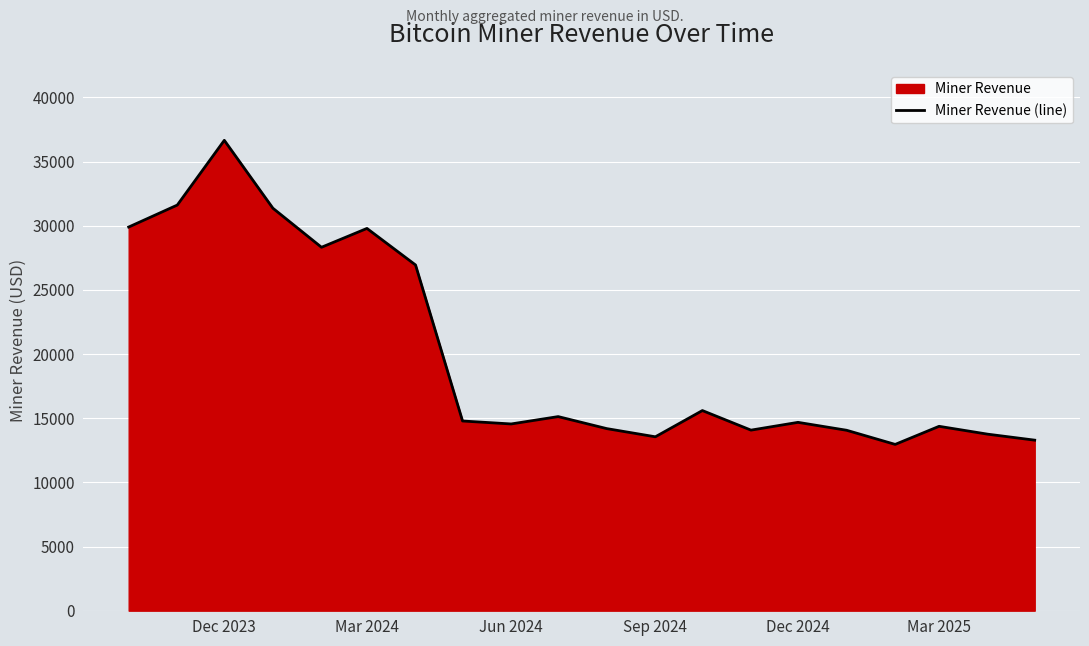

What is the smallest value displayed?

12958.0